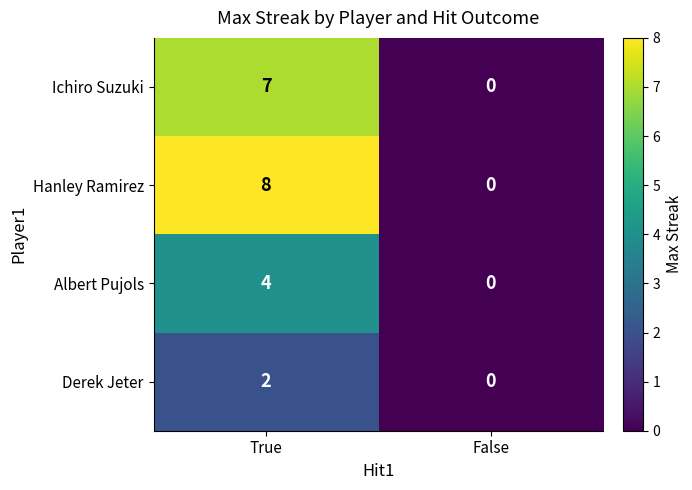

Rank the series by their maximum value, from lowest to highest.

Derek Jeter, Albert Pujols, Ichiro Suzuki, Hanley Ramirez